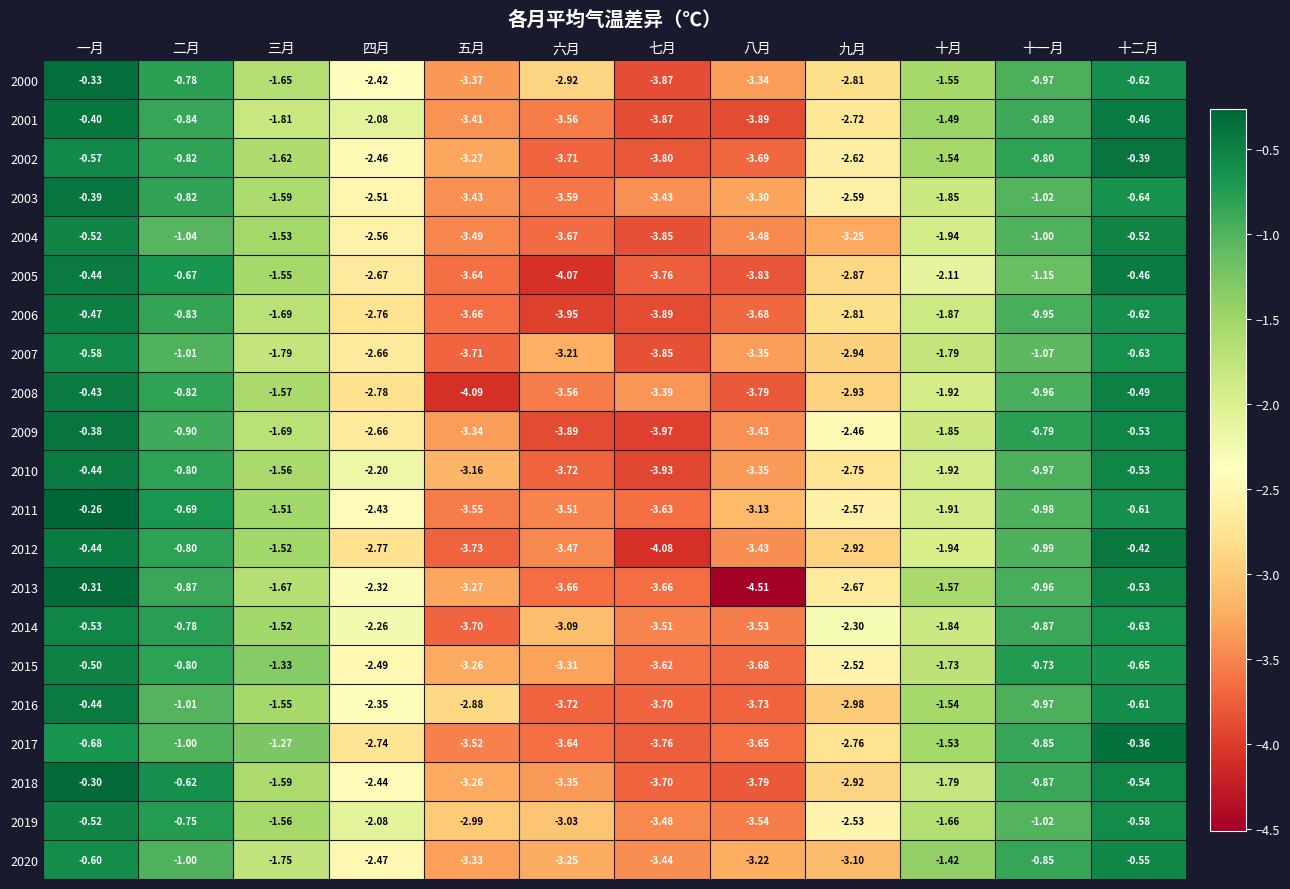

At which category is the sum across all series the highest?

一月